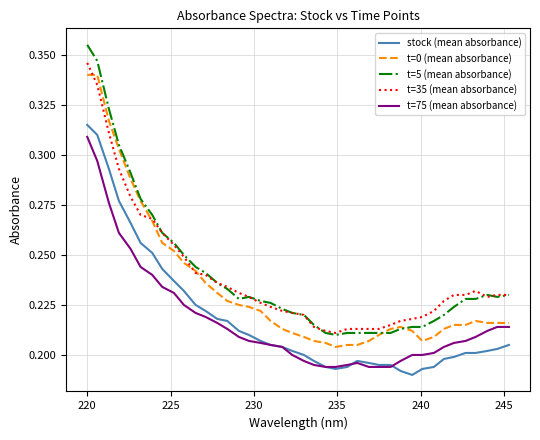

True or false: t=0 (mean absorbance) and stock (mean absorbance) cross at least once.

False